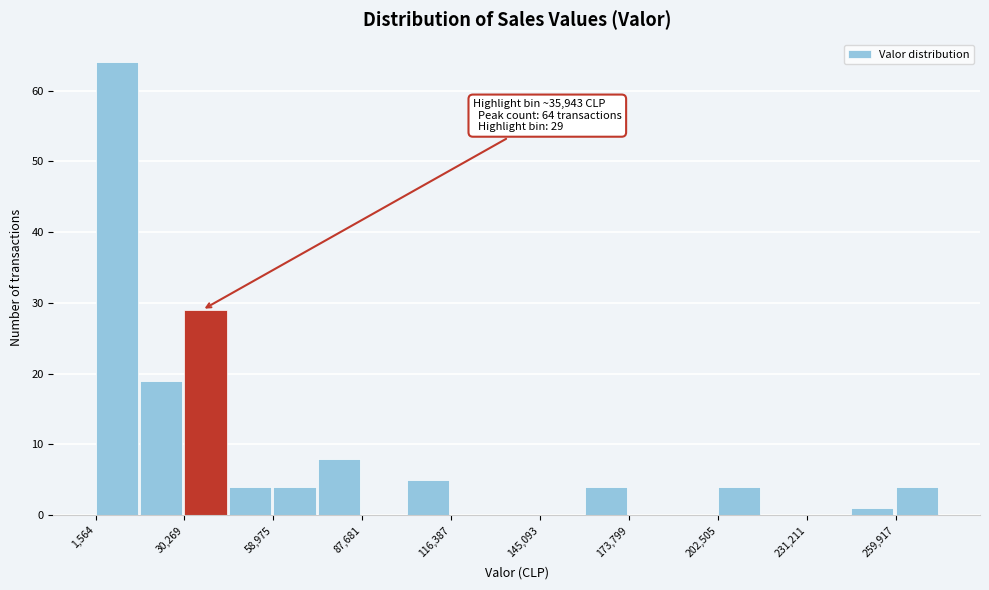

Around what value on the x-axis is the tallest bar? Give the approximate position of its centre, as read against the axis.

10000